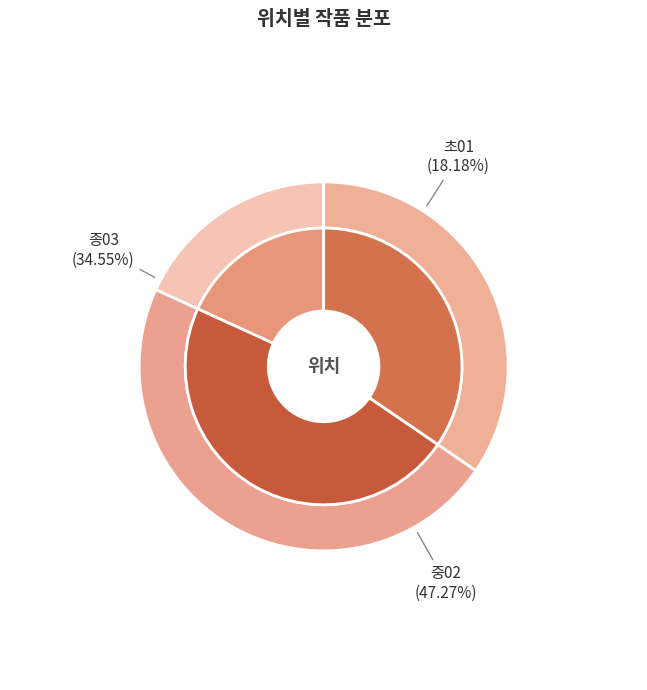

Combined, what portion of the pie is 종03 and 중02?

81.8%